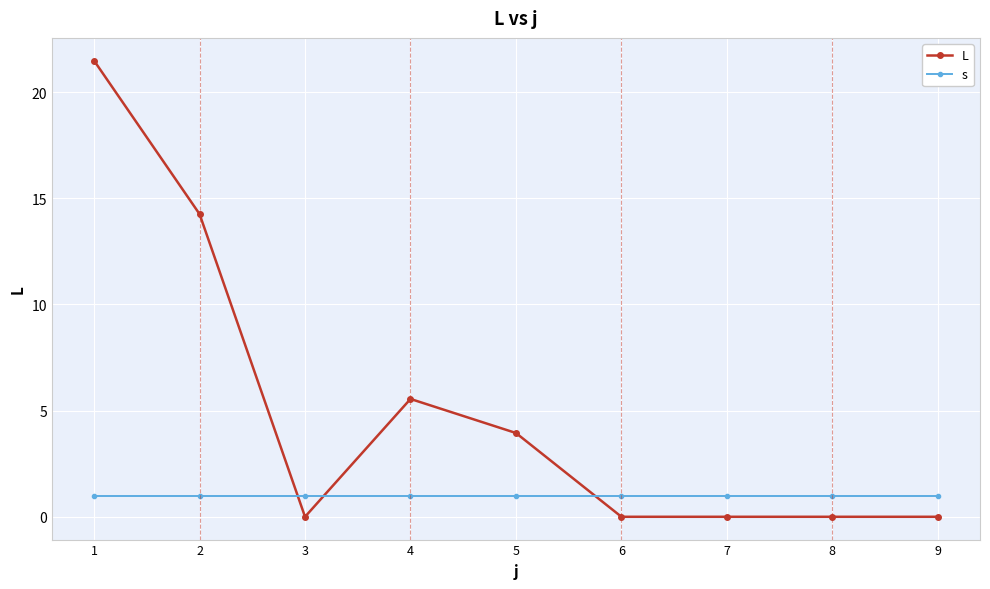

What is the total value across all series at 1?

22.5